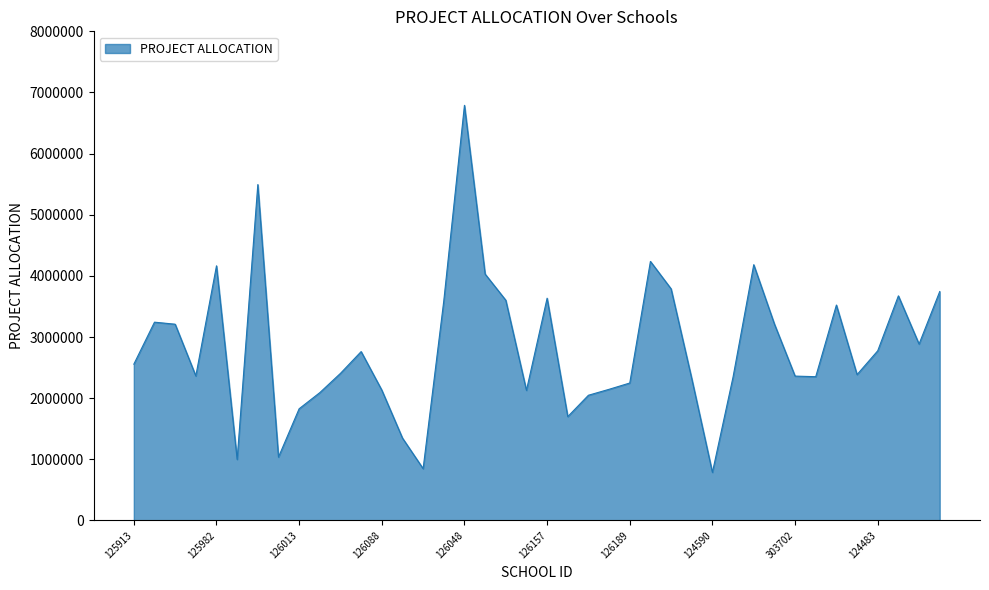

Does the chart display data point markers on the line(s)?

No